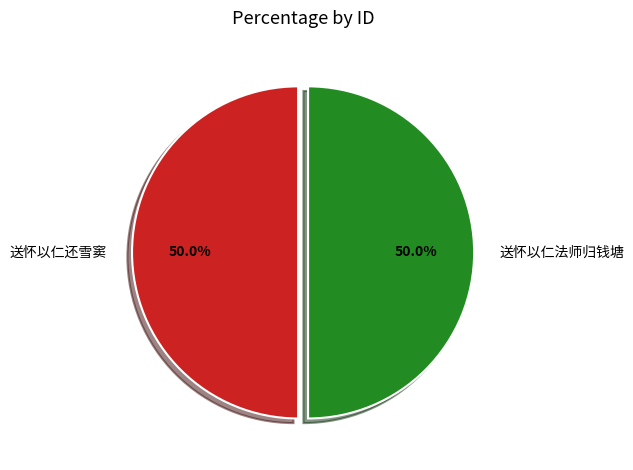

How many segments does this pie chart have?

2